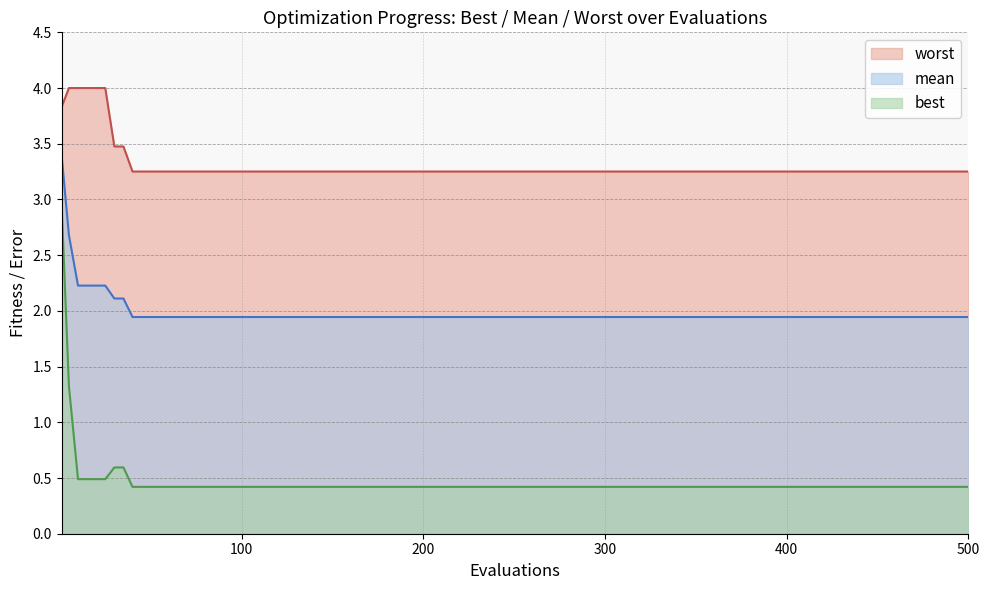

Reading left to right, extract all data points from this chart.

mean: 3.4	2.7	2.2	2.2	2.2	2.2	2.1	2.1	1.9	1.9	1.9	1.9	1.9	1.9	1.9	1.9	1.9	1.9	1.9	1.9	1.9	1.9	1.9	1.9	1.9	1.9	1.9	1.9	1.9	1.9	1.9	1.9	1.9	1.9	1.9
best: 3.0	1.3	0.5	0.5	0.5	0.5	0.6	0.6	0.4	0.4	0.4	0.4	0.4	0.4	0.4	0.4	0.4	0.4	0.4	0.4	0.4	0.4	0.4	0.4	0.4	0.4	0.4	0.4	0.4	0.4	0.4	0.4	0.4	0.4	0.4
worst: 3.8	4.0	4.0	4.0	4.0	4.0	3.5	3.5	3.3	3.3	3.3	3.3	3.3	3.3	3.3	3.3	3.3	3.3	3.3	3.3	3.3	3.3	3.3	3.3	3.3	3.3	3.3	3.3	3.3	3.3	3.3	3.3	3.3	3.3	3.3